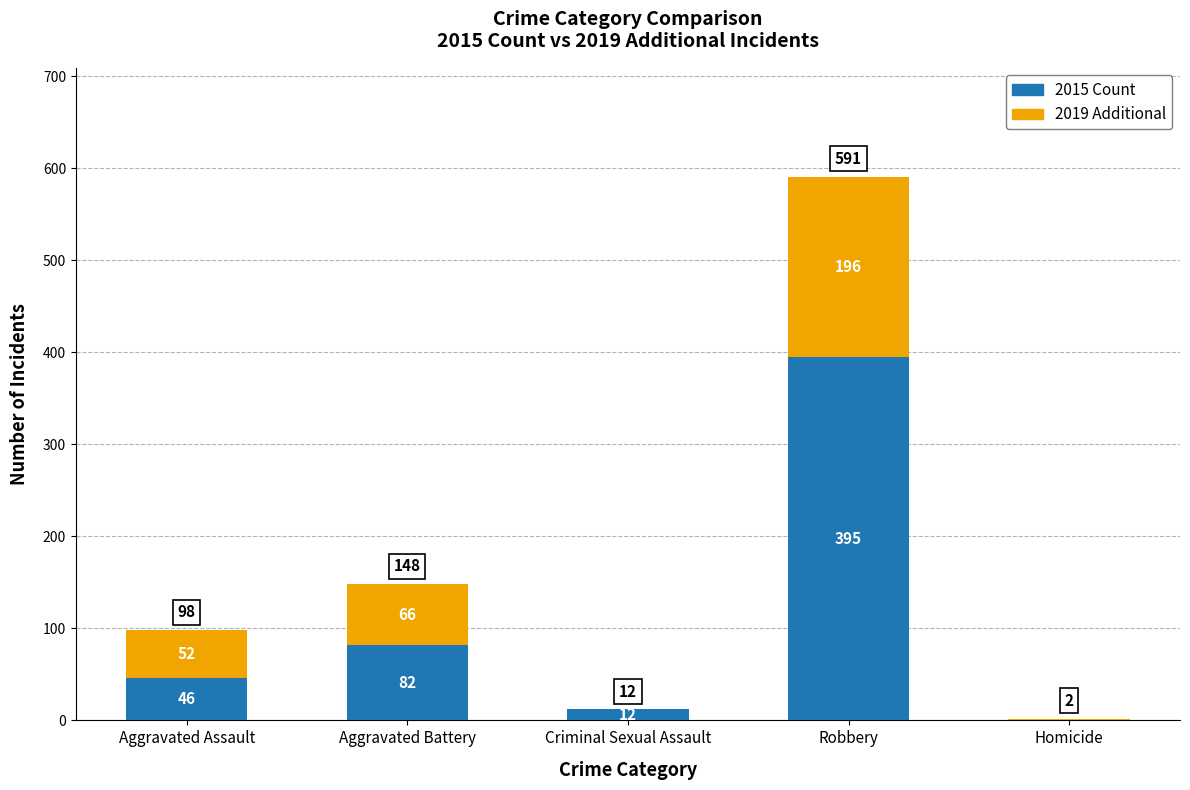

What is the sum of all 2015 Count values?

535